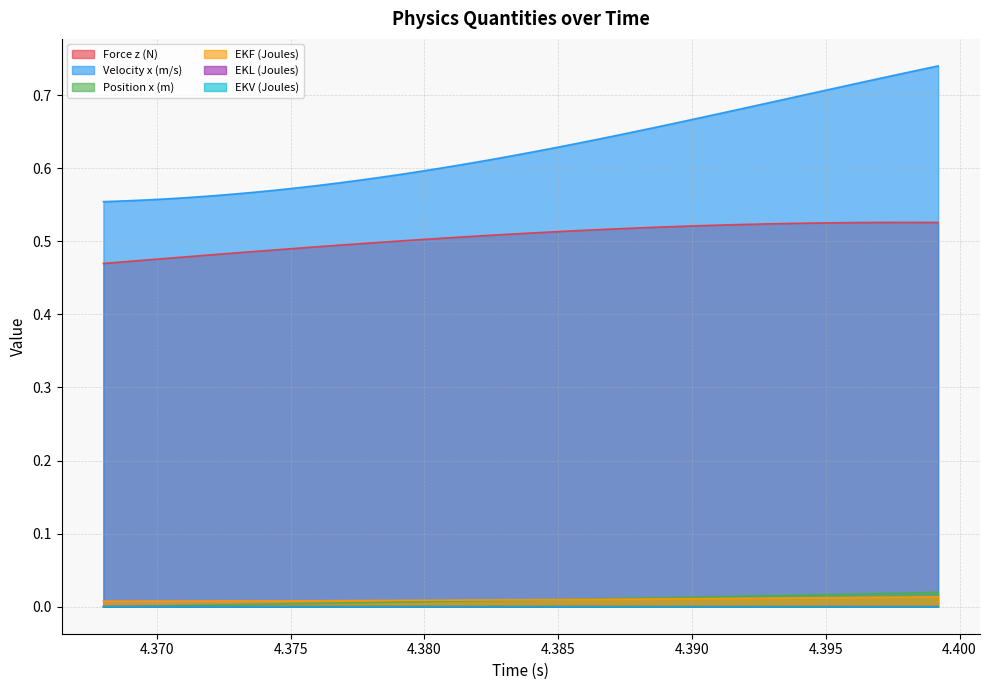

What is the value of the Velocity x (m/s) point at the 35th from the left?

0.7